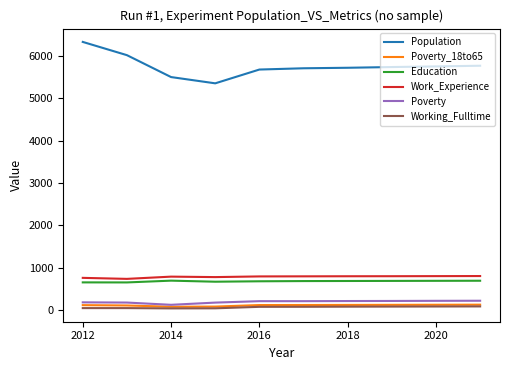

What is the greatest value displayed?

6335